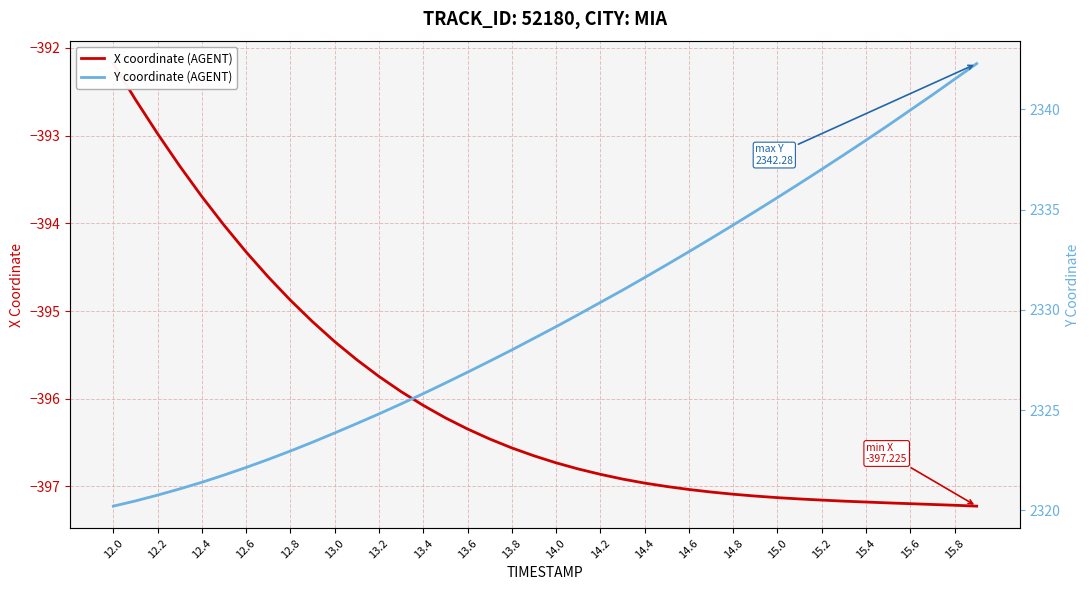

True or false: Y coordinate (AGENT) and X coordinate (AGENT) intersect in this chart.

False